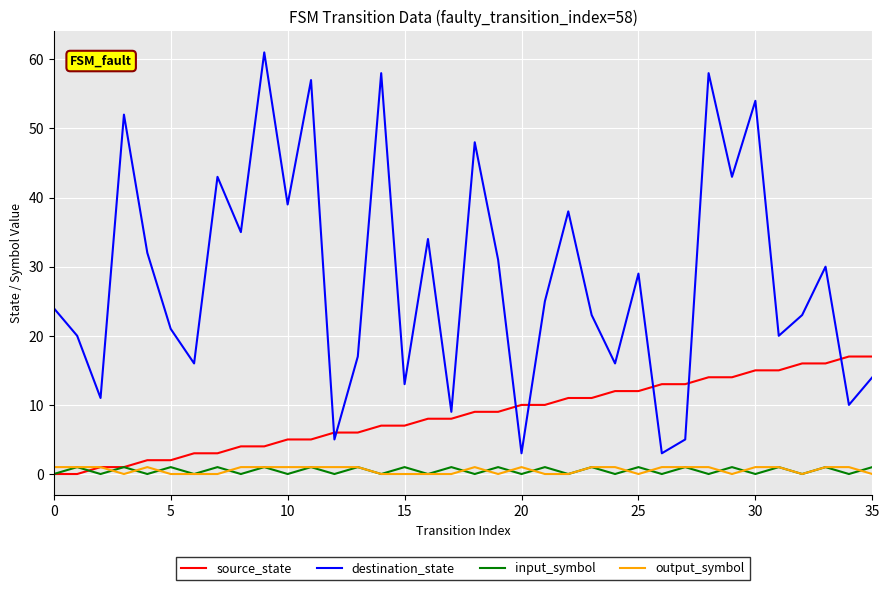

True or false: destination_state and output_symbol intersect in this chart.

False